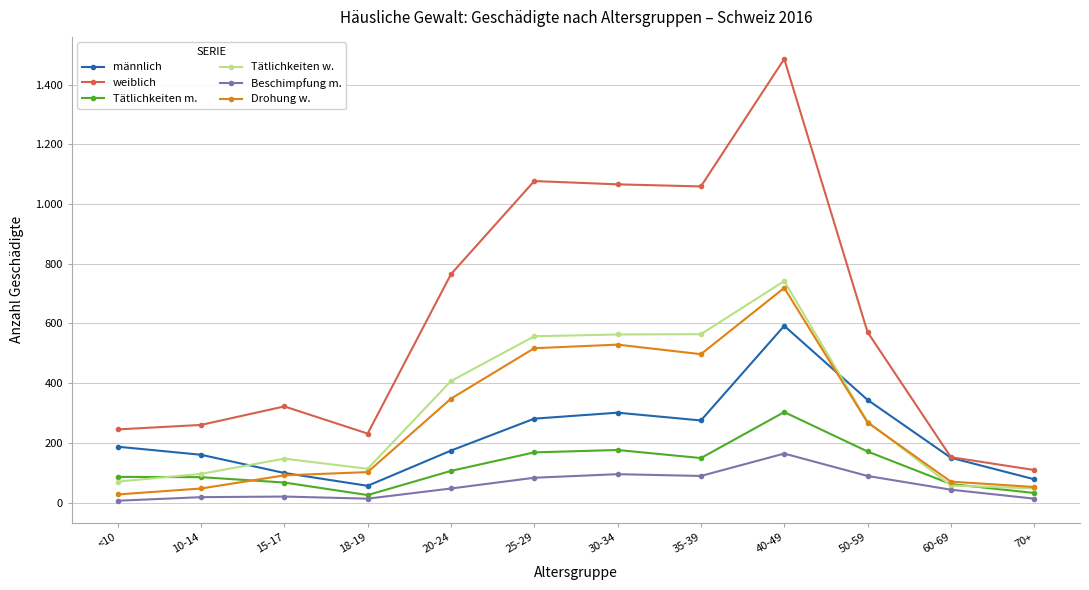

At which category does weiblich reach its first local peak?

15-17